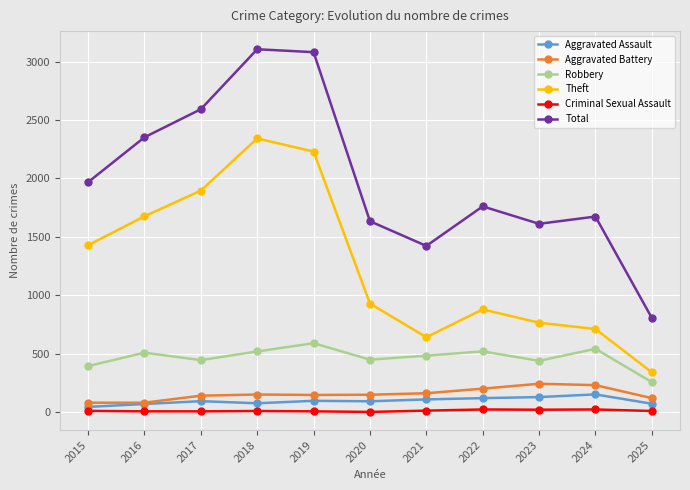

The value of Criminal Sexual Assault at 2018 is 11. True or false?

True